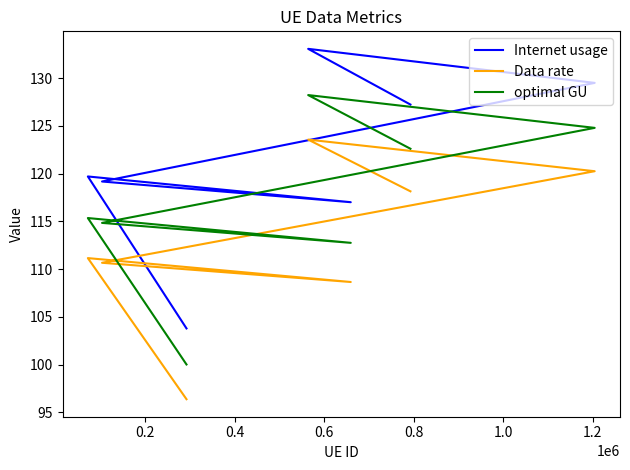

How many values in the Data rate series are below 111?

3